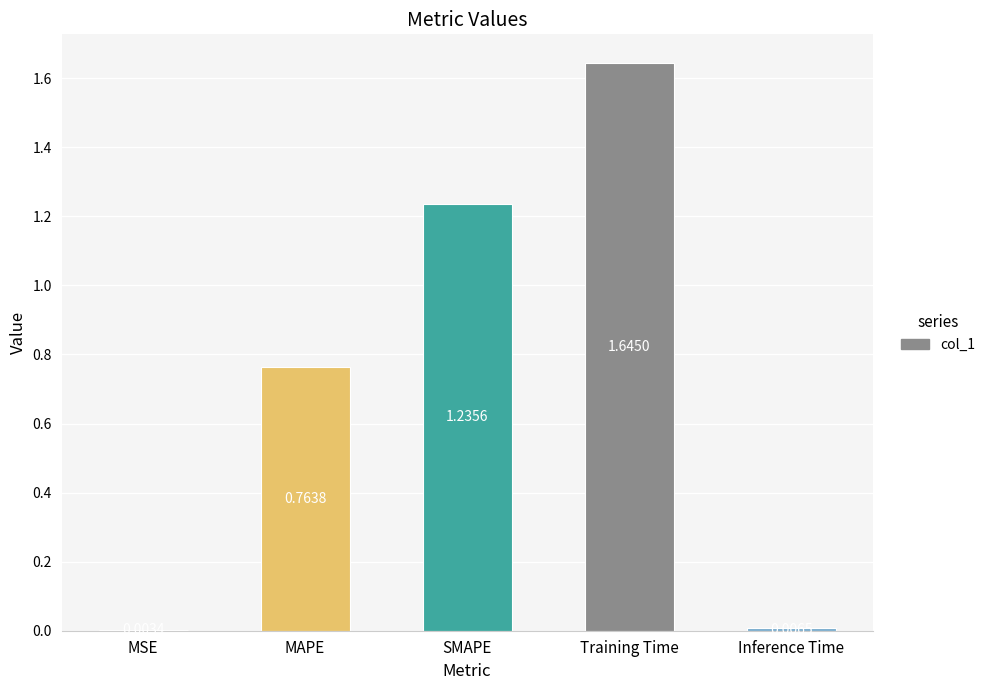

Where is the data nearest to the value 0?

MSE